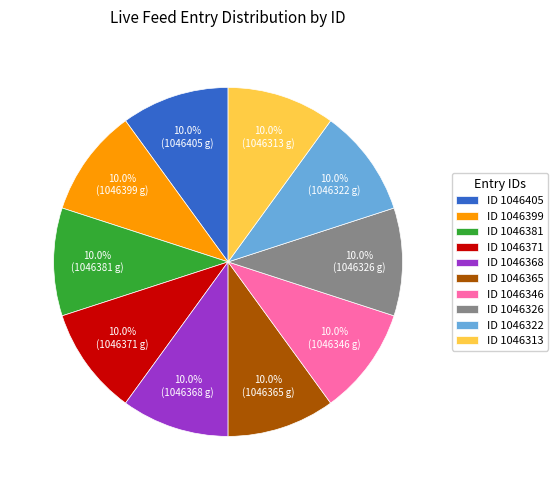

Count the number of slices in the pie.

10